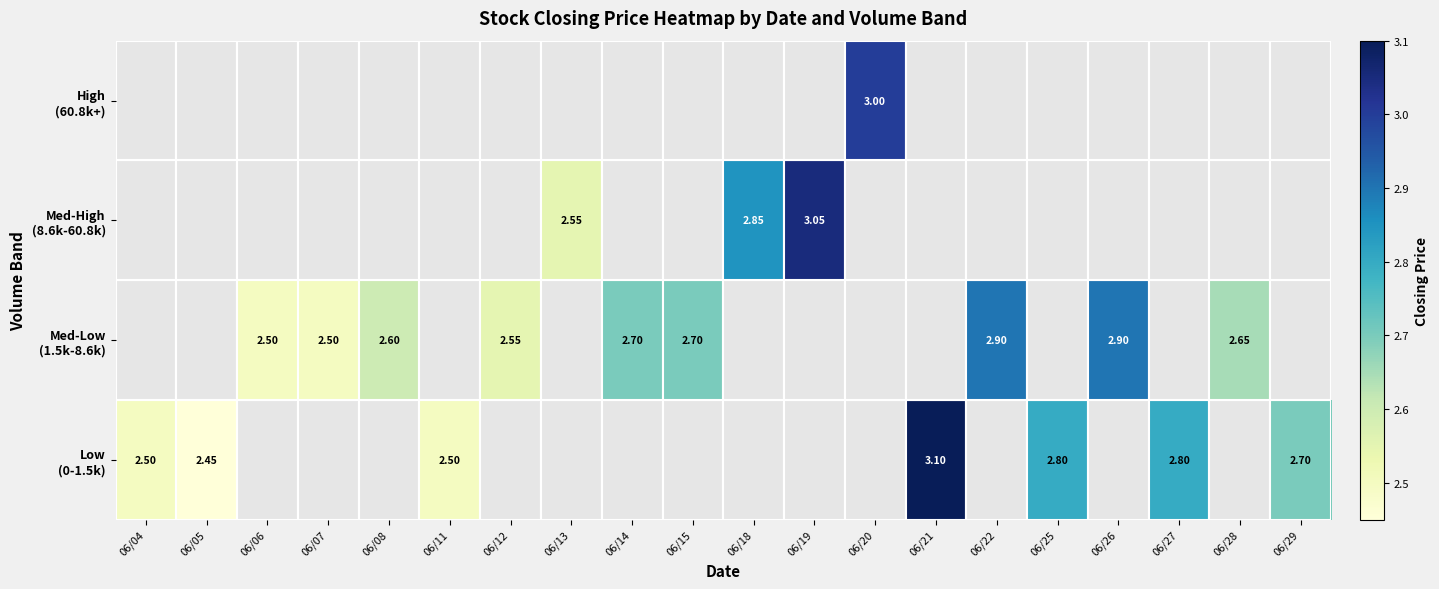

Between 06/04 and 06/15, which is larger?

06/15